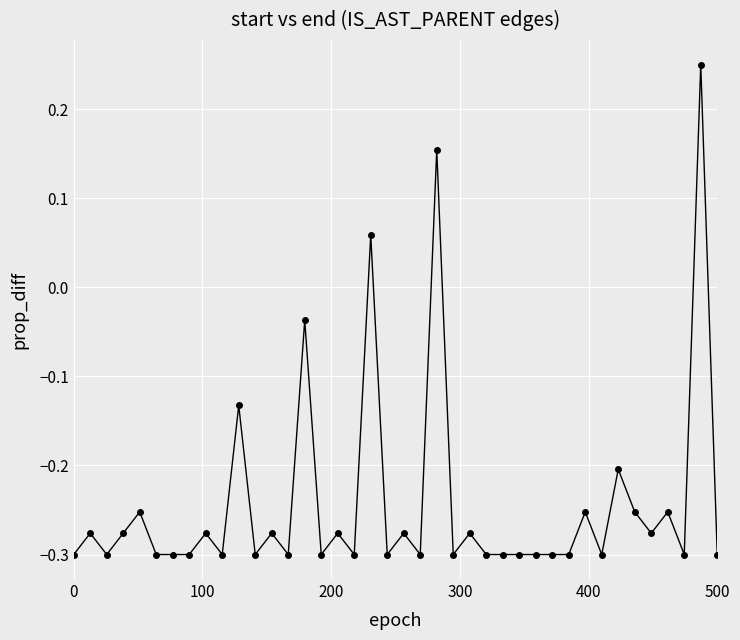

What is the difference between the second highest and minimum values?

0.5